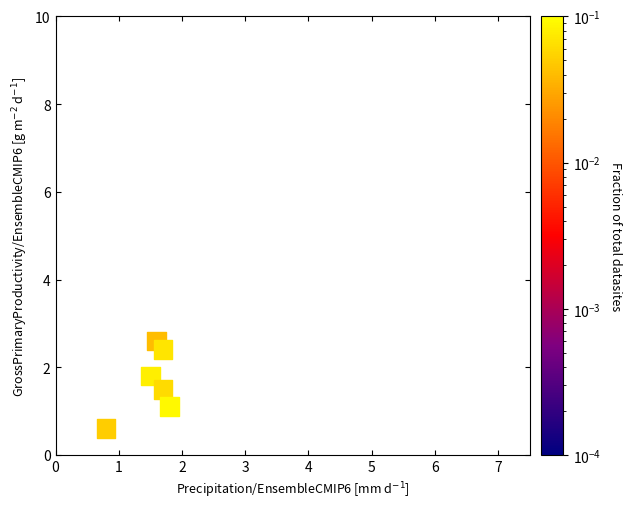

What Y value in the scatter plot is closest to 1?

1.1